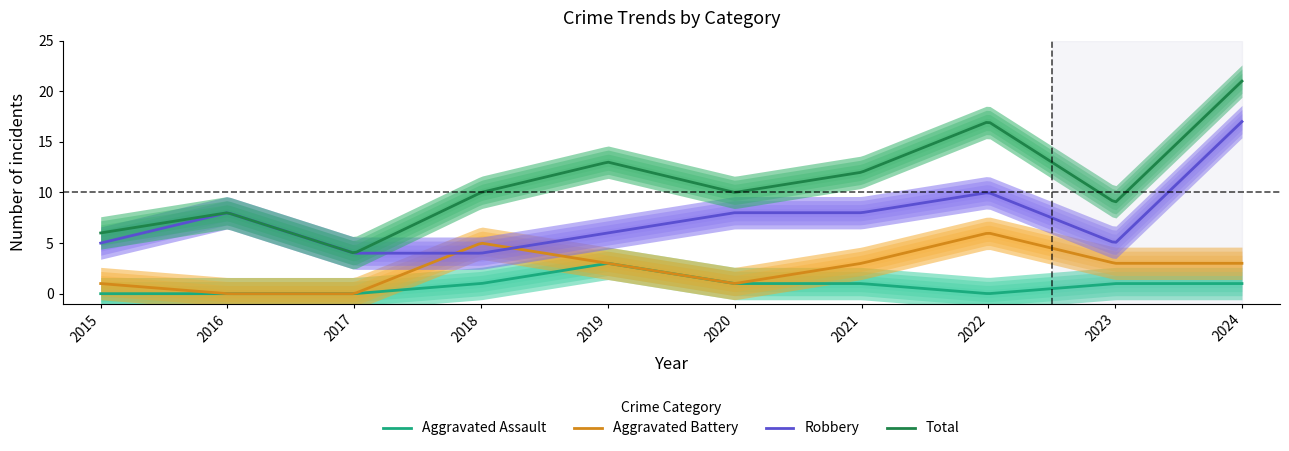

Count the number of data series in this chart.

4